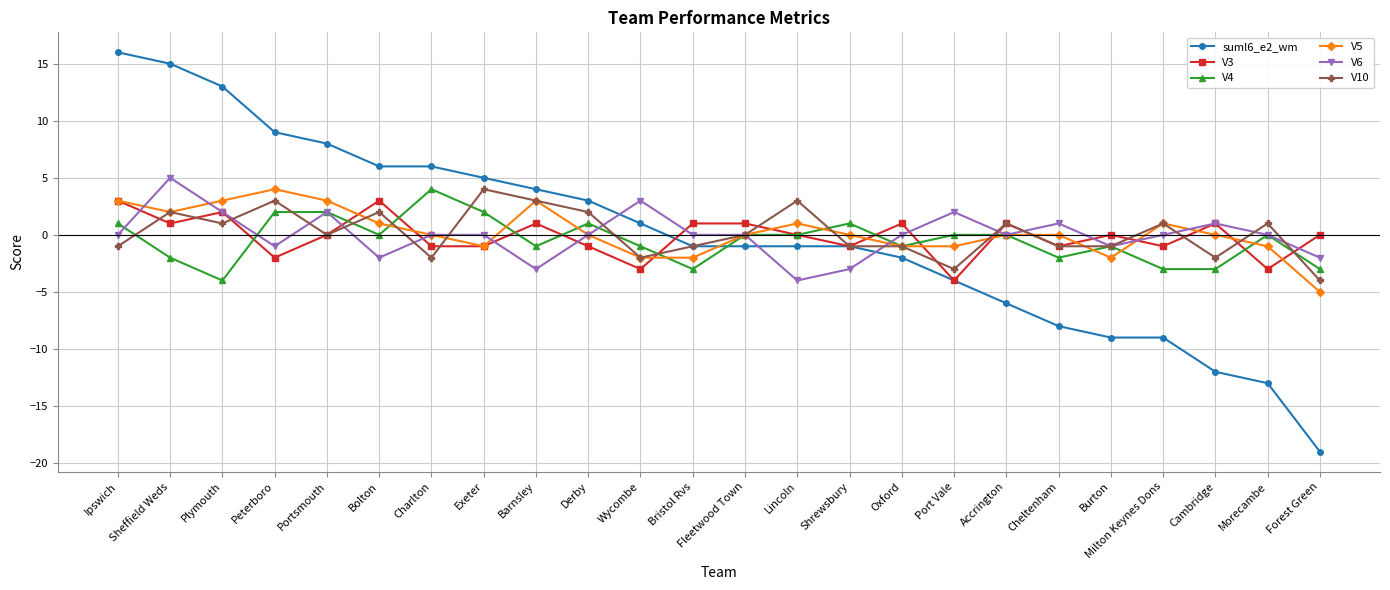

At which category does the chart reach its minimum across all series?

Forest Green